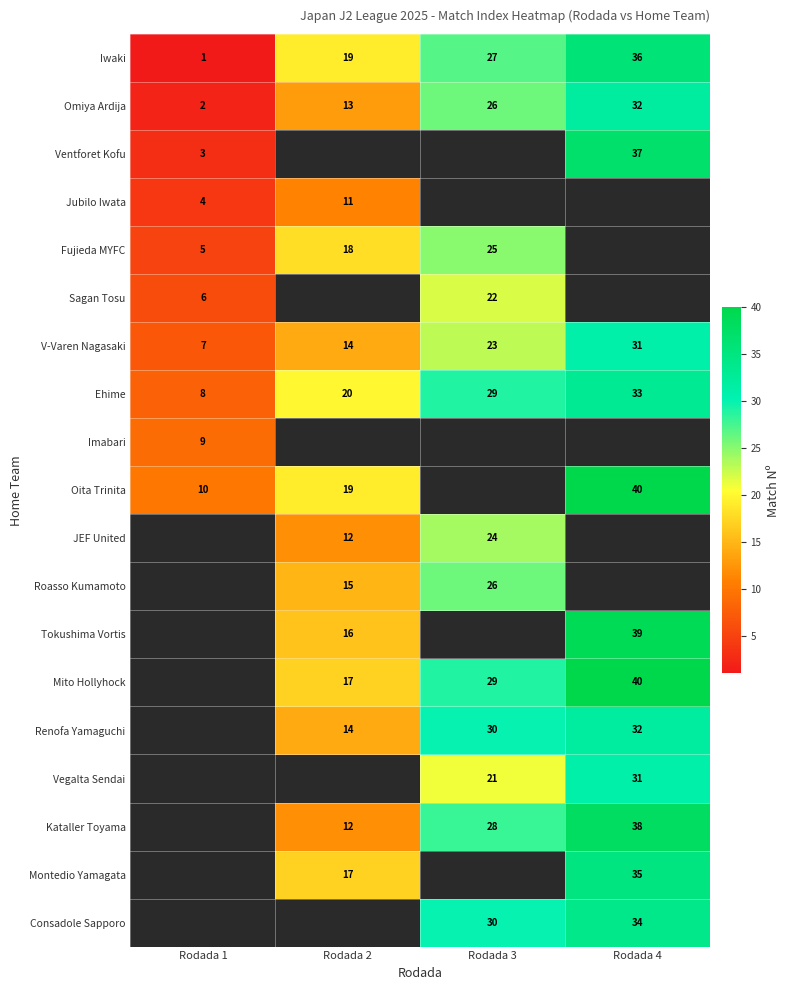

Count the Iwaki values in the range 19 to 36.

3